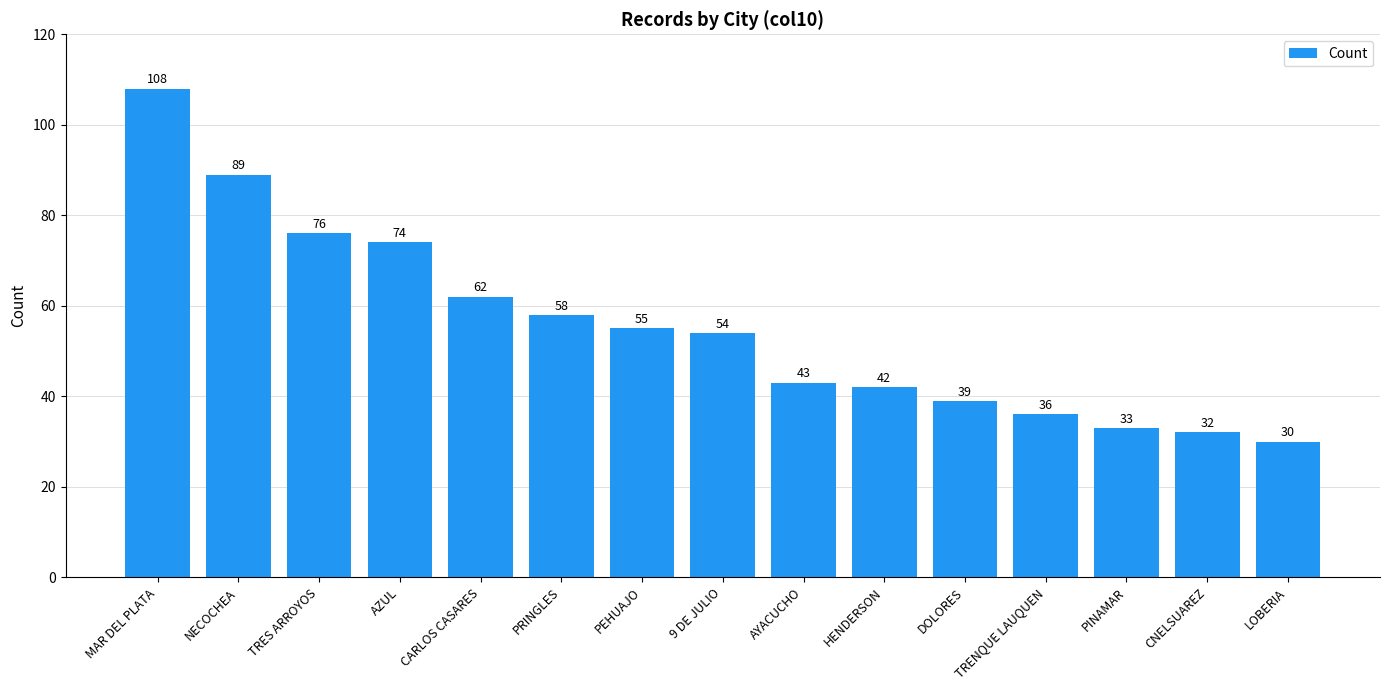

Reading right to left, list all the values displayed in this chart.

LOBERIA=30	CNELSUAREZ=32	PINAMAR=33	TRENQUE LAUQUEN=36	DOLORES=39	HENDERSON=42	AYACUCHO=43	9 DE JULIO=54	PEHUAJO=55	PRINGLES=58	CARLOS CASARES=62	AZUL=74	TRES ARROYOS=76	NECOCHEA=89	MAR DEL PLATA=108